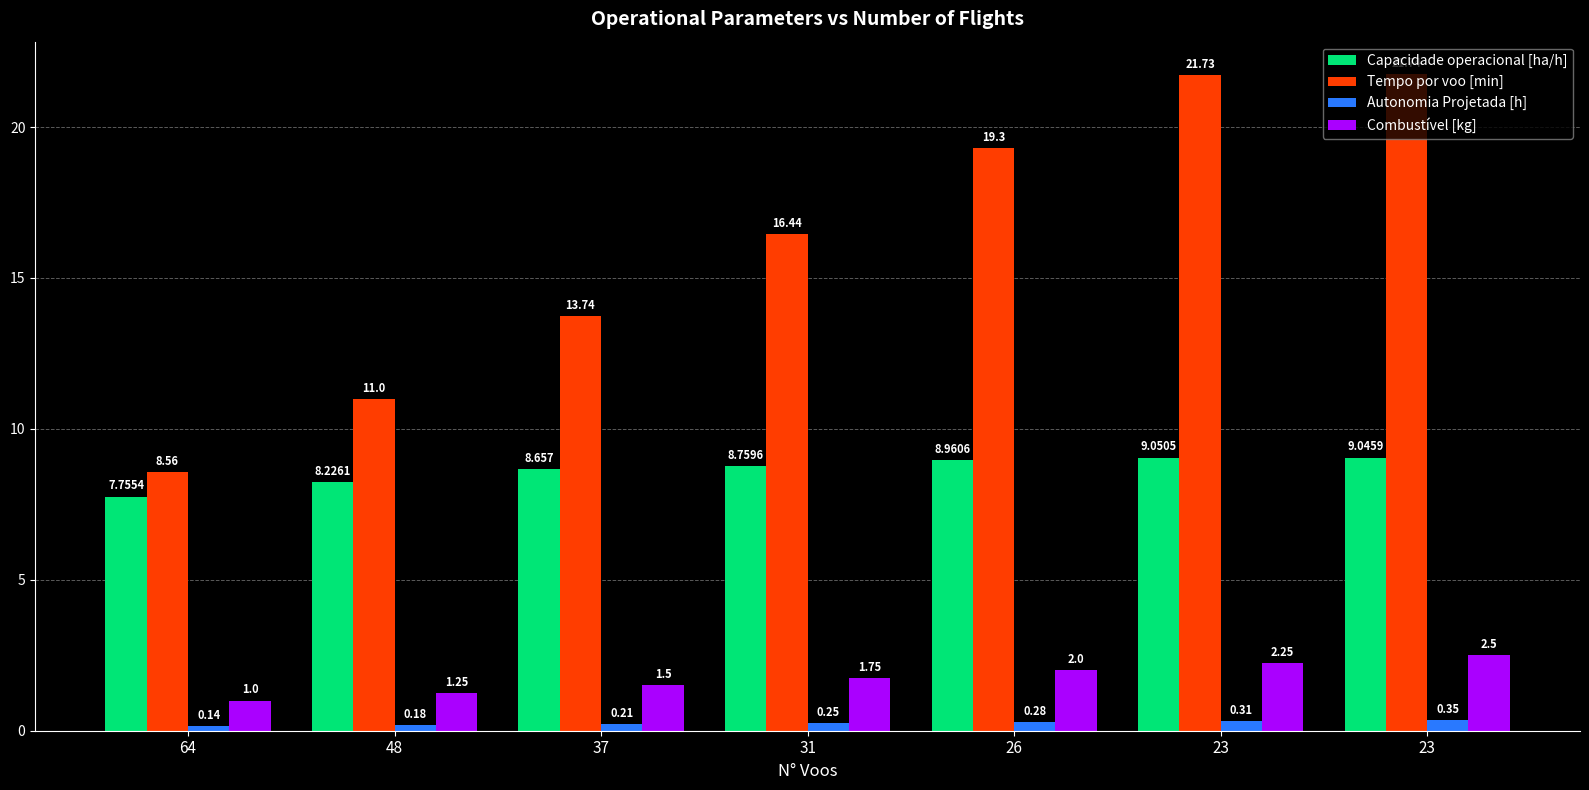

List the series in order of their peak value, highest first.

Tempo por voo [min], Capacidade operacional [ha/h], Combustível [kg], Autonomia Projetada [h]